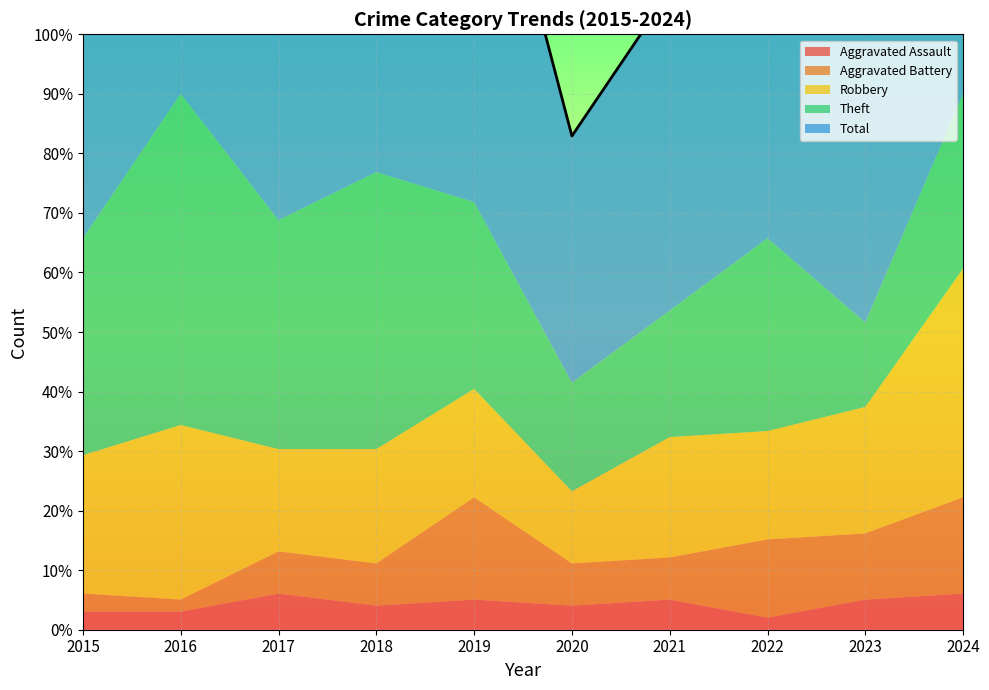

What is the approximate value of Aggravated Assault at 2023?

5